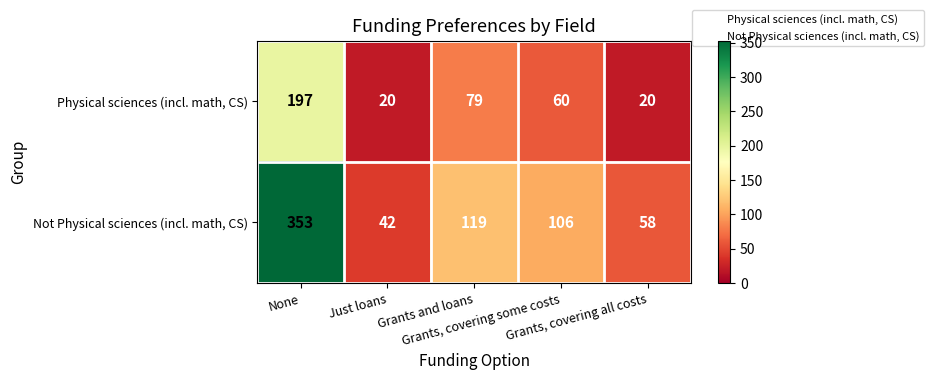

What is the difference between the second highest and second lowest values in the Not Physical sciences (incl. math, CS) series?

61